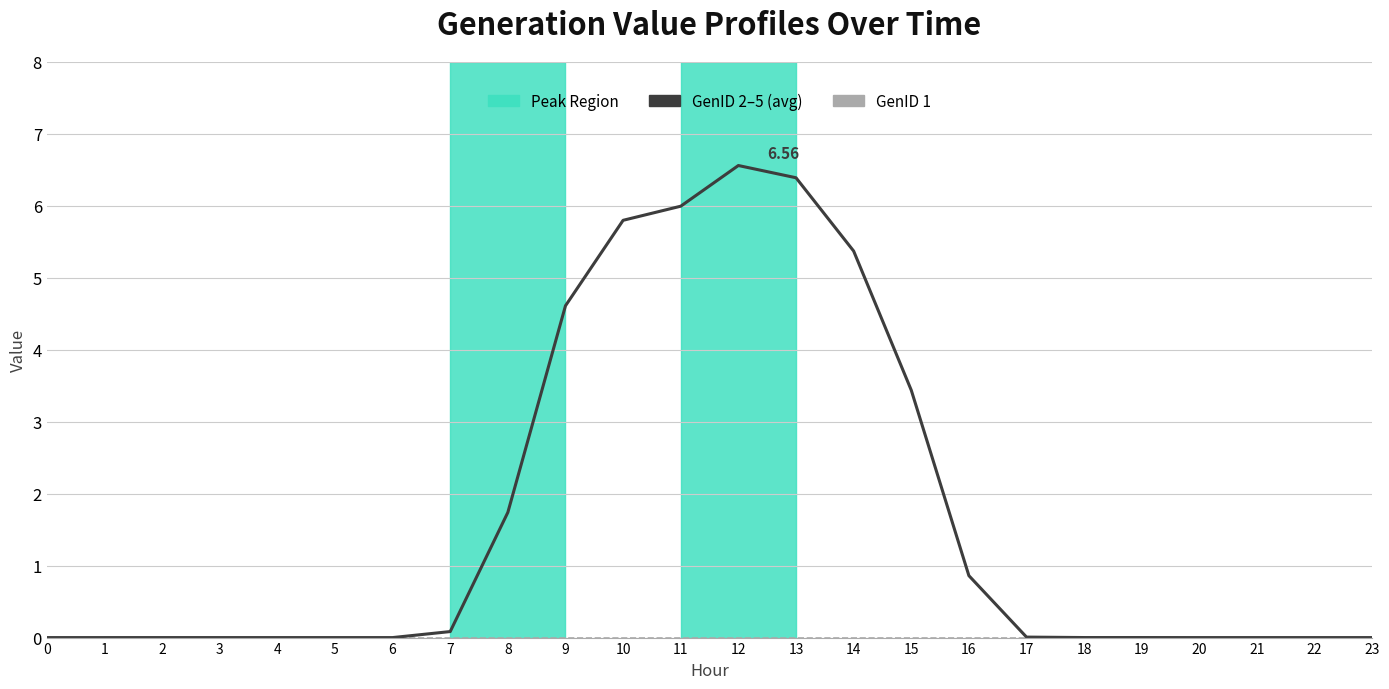

Which series has the widest spread of values?

GenID 2–5 (avg)